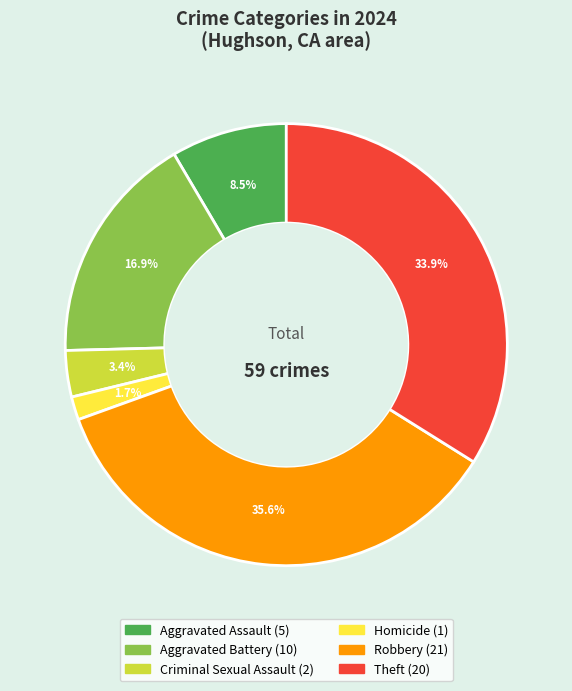

Rank the categories by value from highest to lowest.

Robbery, Theft, Aggravated Battery, Aggravated Assault, Criminal Sexual Assault, Homicide